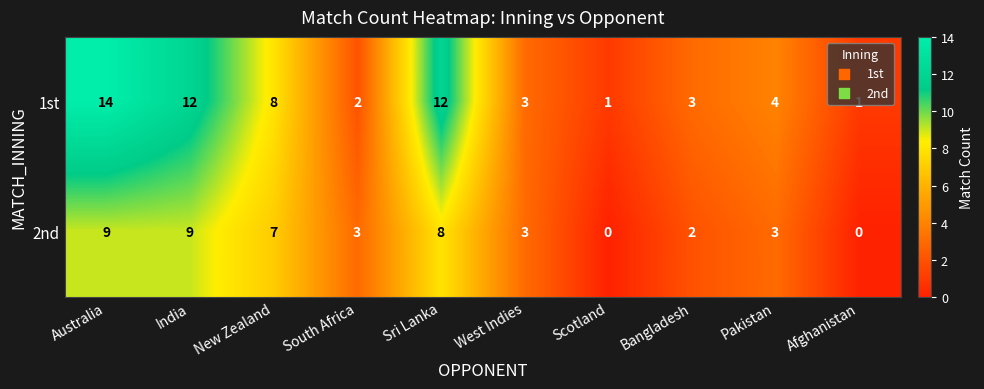

Which series changed the most between Sri Lanka and West Indies?

1st